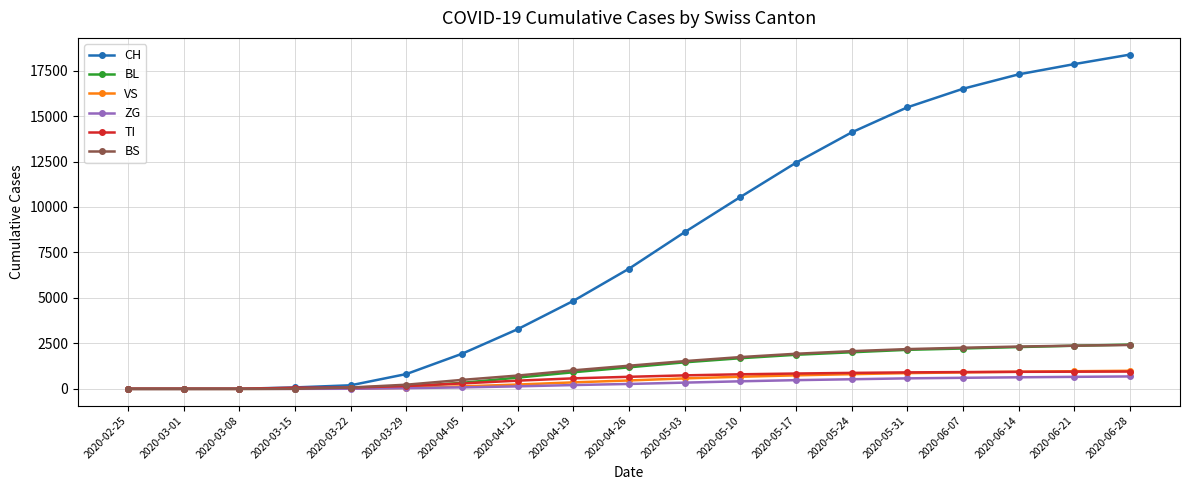

What is the label of the 19th point from the left?

2020-06-28